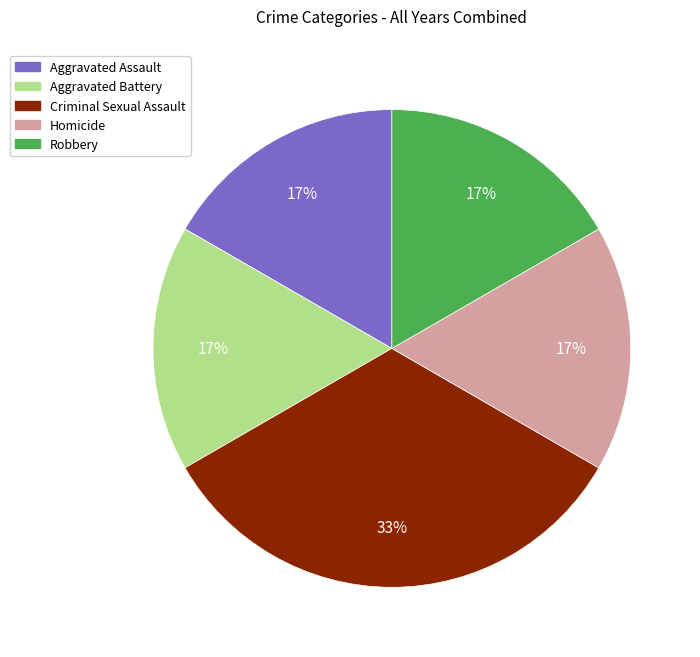

Count the number of slices in the pie.

5